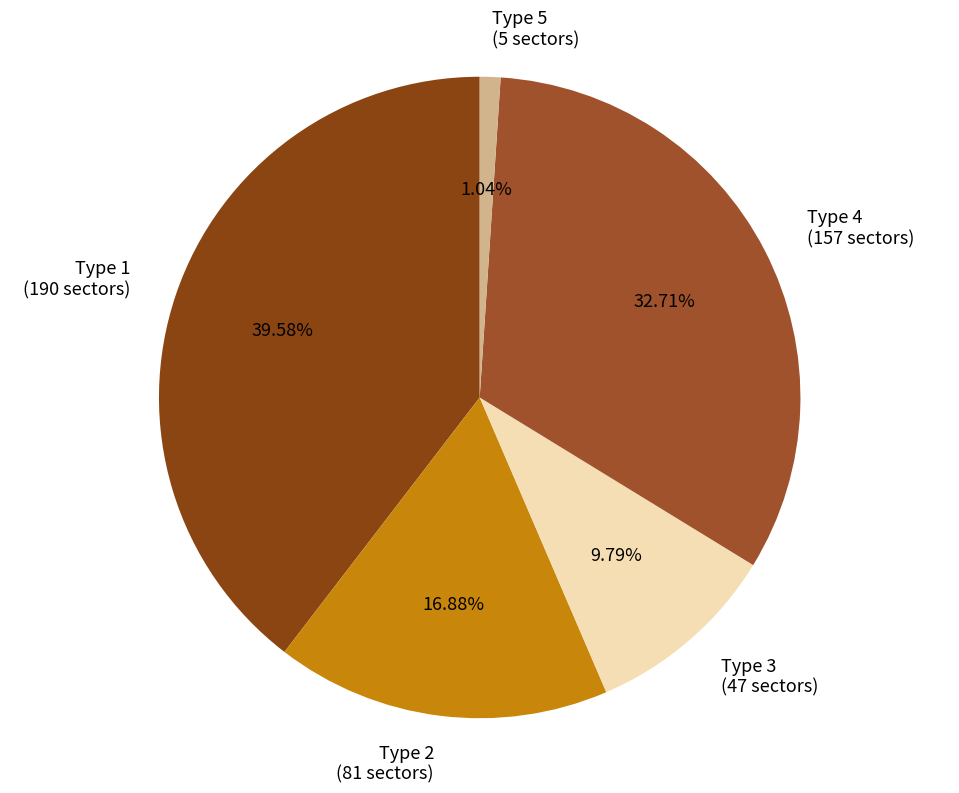

To the nearest percent, what is the difference between the largest and smallest slice percentages?

39%